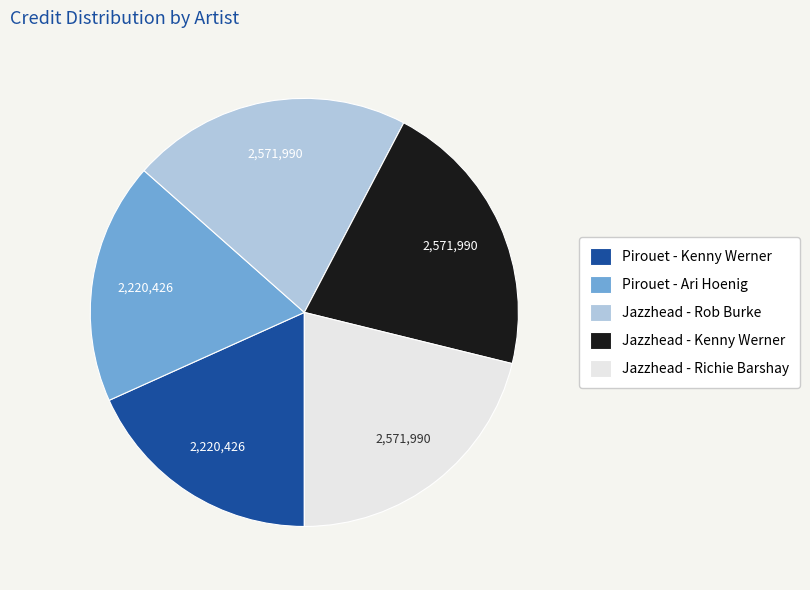

Approximately how many times larger is the value at Jazzhead - Richie Barshay compared to Jazzhead - Rob Burke?

1.0